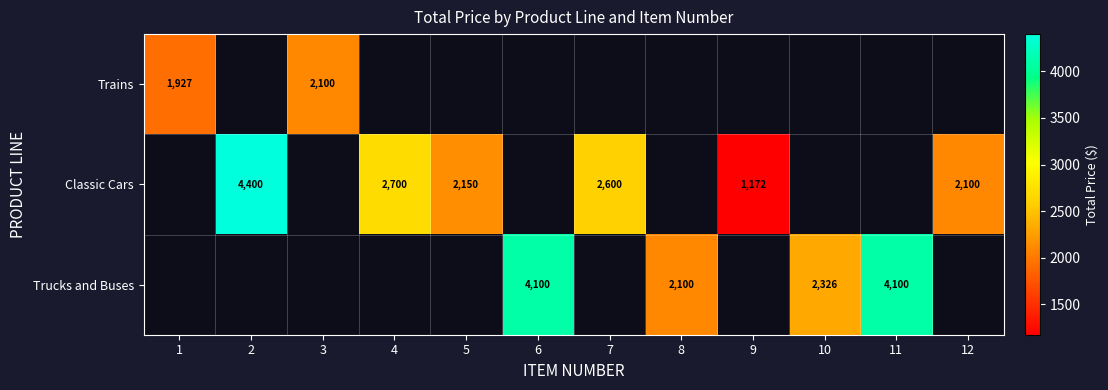

Is it true that Classic Cars equals 0.0 at 10?

True